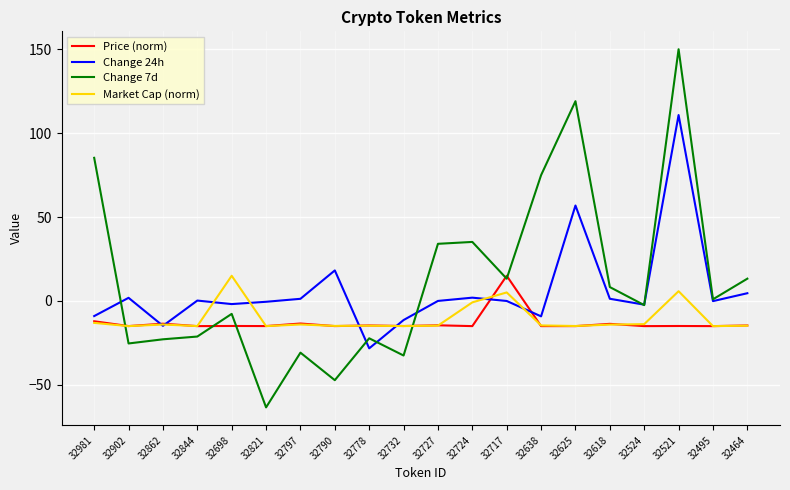

Where is Change 24h nearest to the value 41?

32625